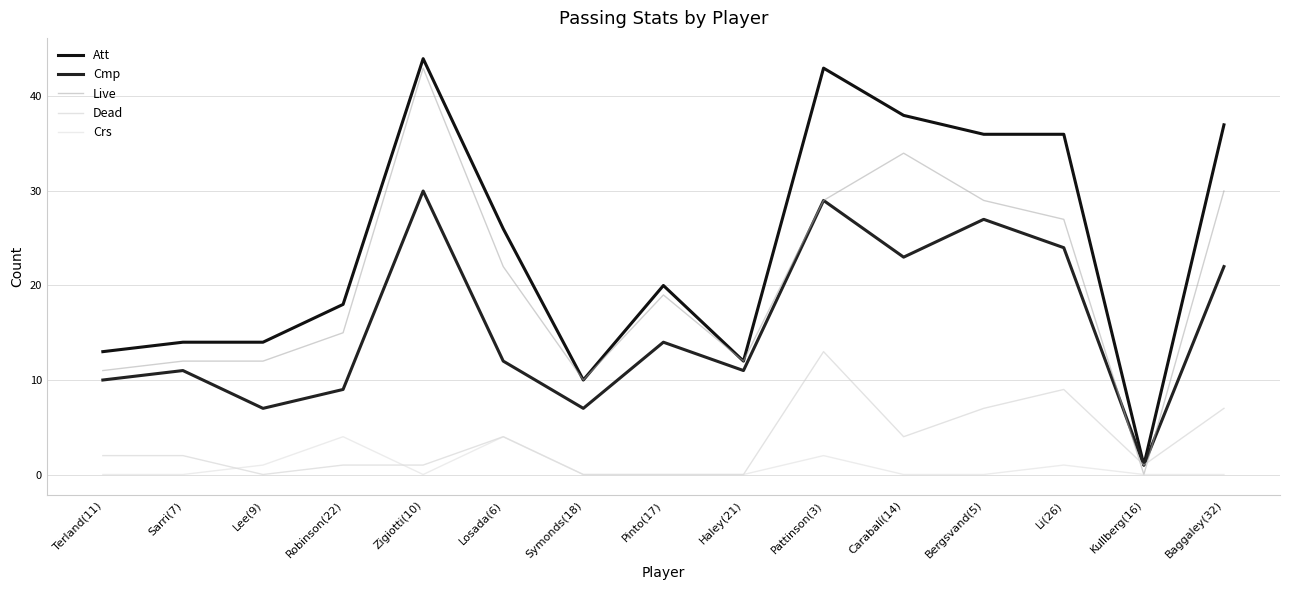

What is the difference between the maximum and minimum values in the Dead series?

13